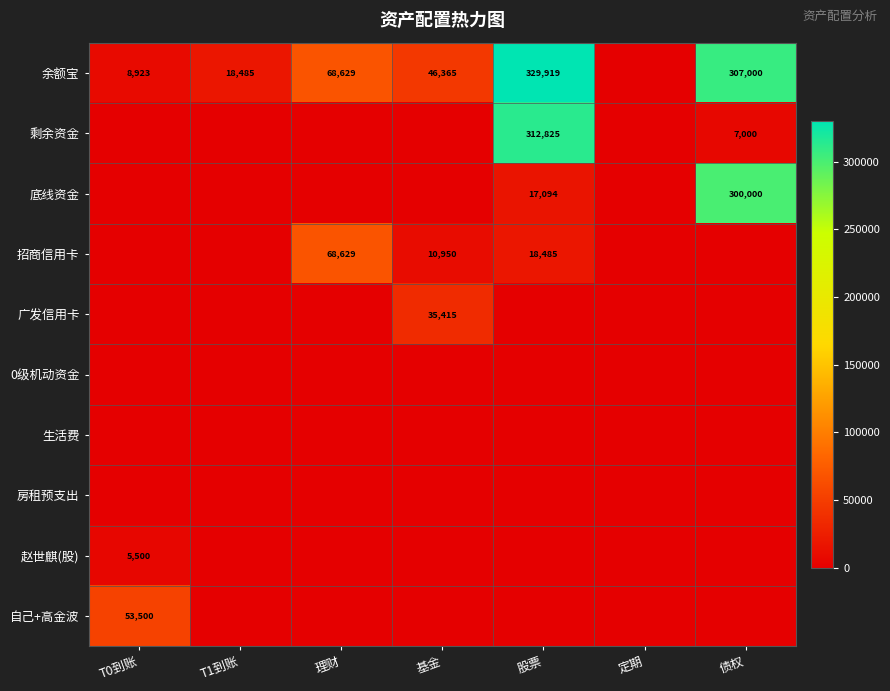

Between 理财 and 基金, which is larger?

理财